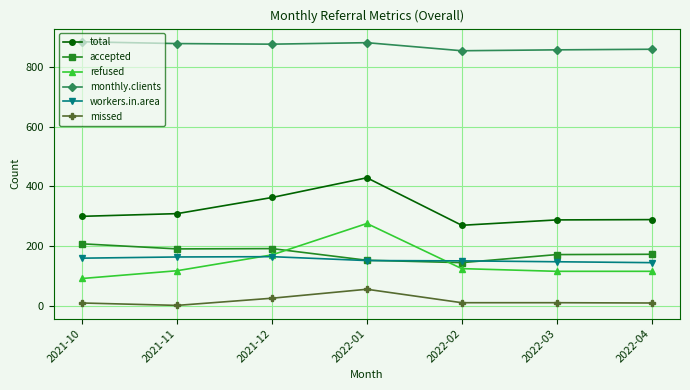

What is the label of the 7th point from the left?

2022-04